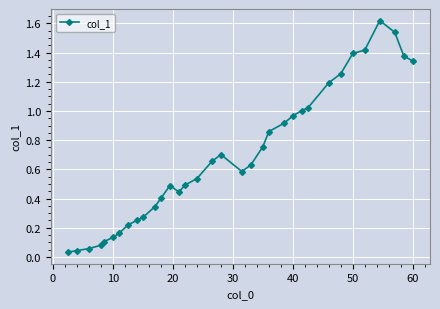

True or false: there are more than 1 points higher than both neighbors.

True